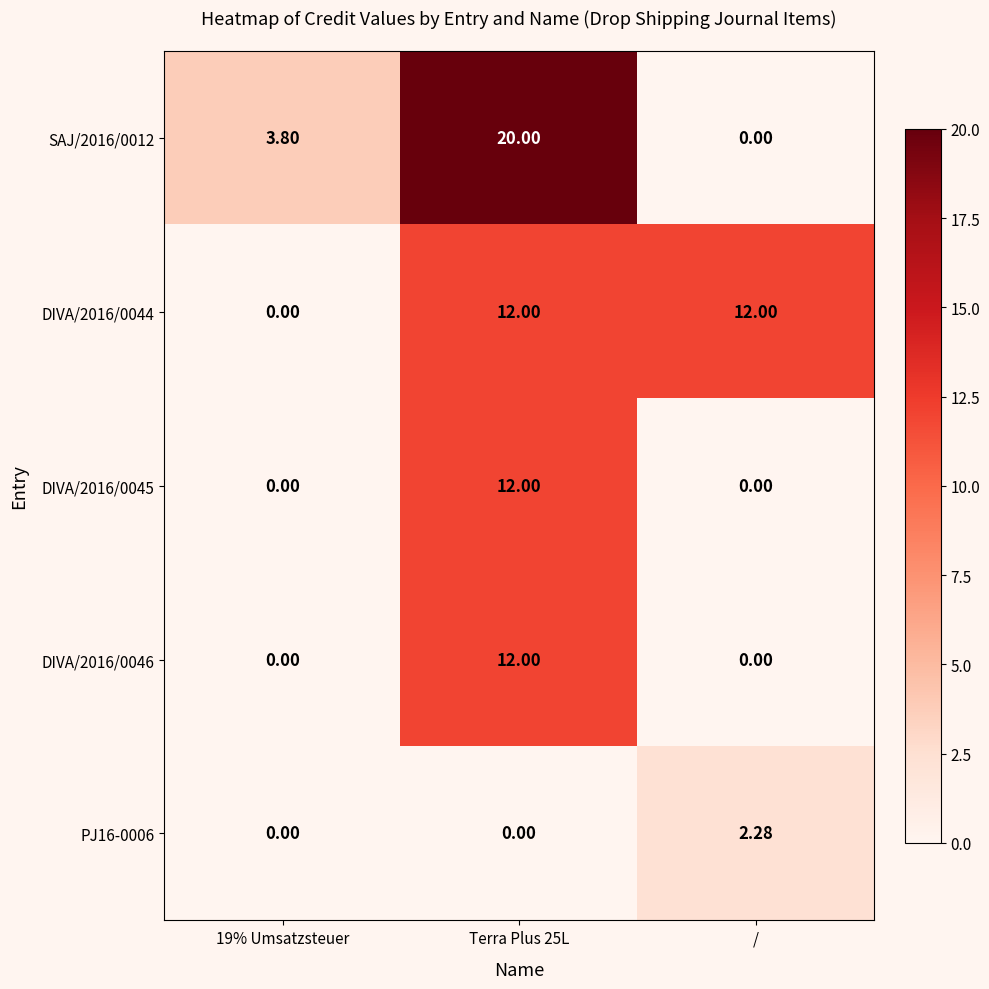

Count the number of categories in the chart.

3